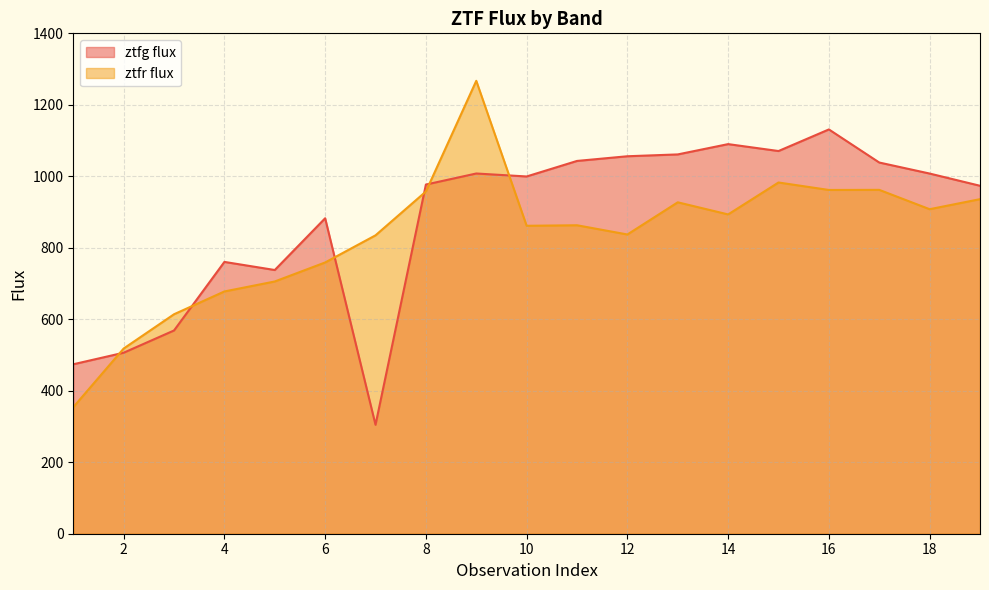

Rank the series at 4 from highest to lowest value.

ztfg flux, ztfr flux